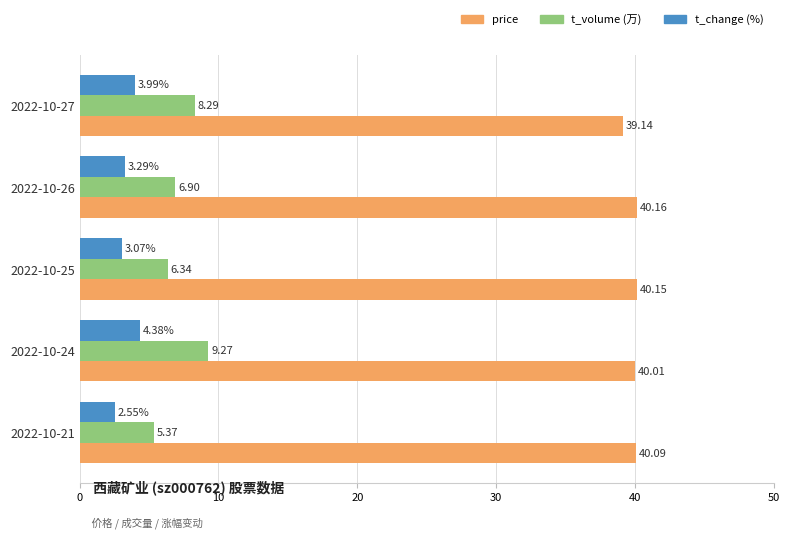

What is the total value across all series at 2022-10-26?

50.3